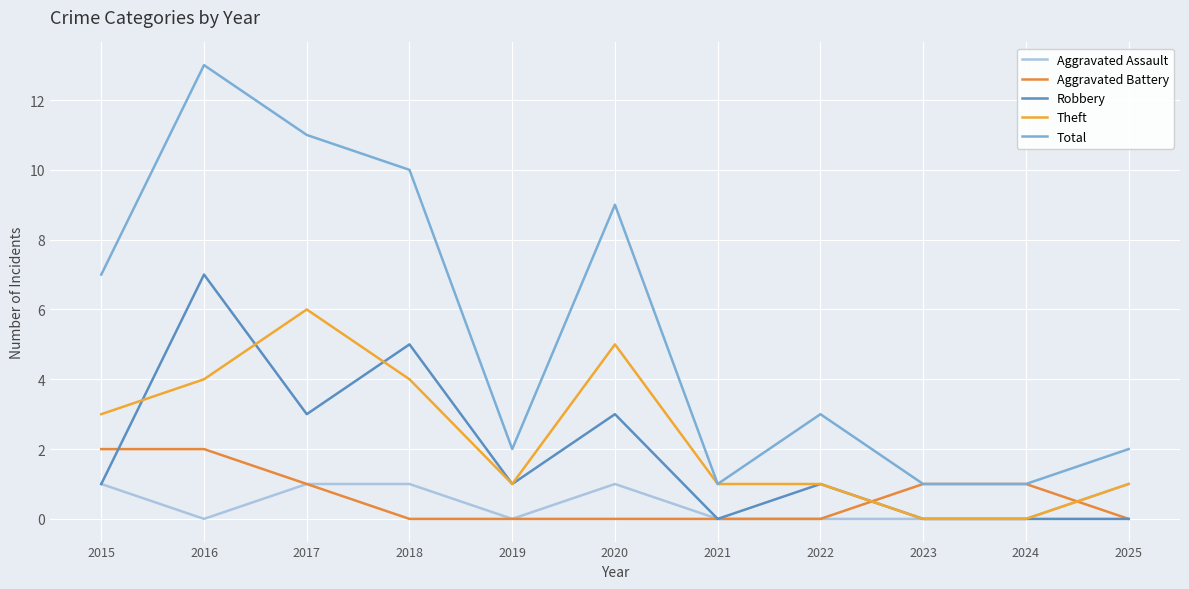

Does the chart have visible grid lines?

Yes